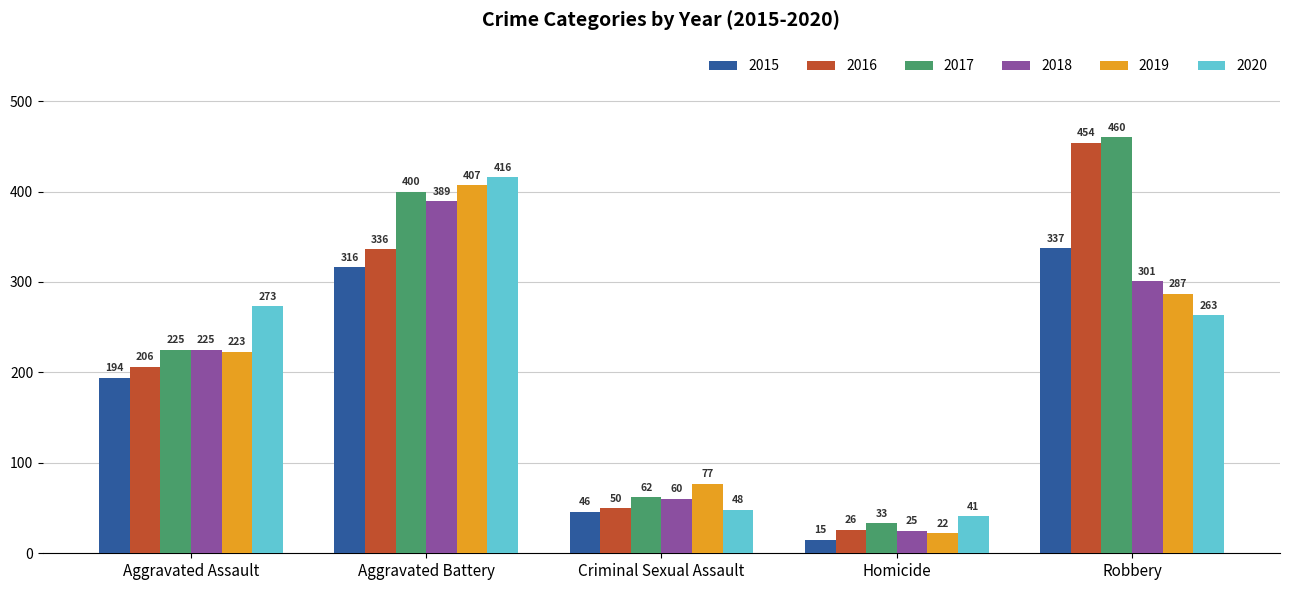

What position from the right is Aggravated Battery?

4